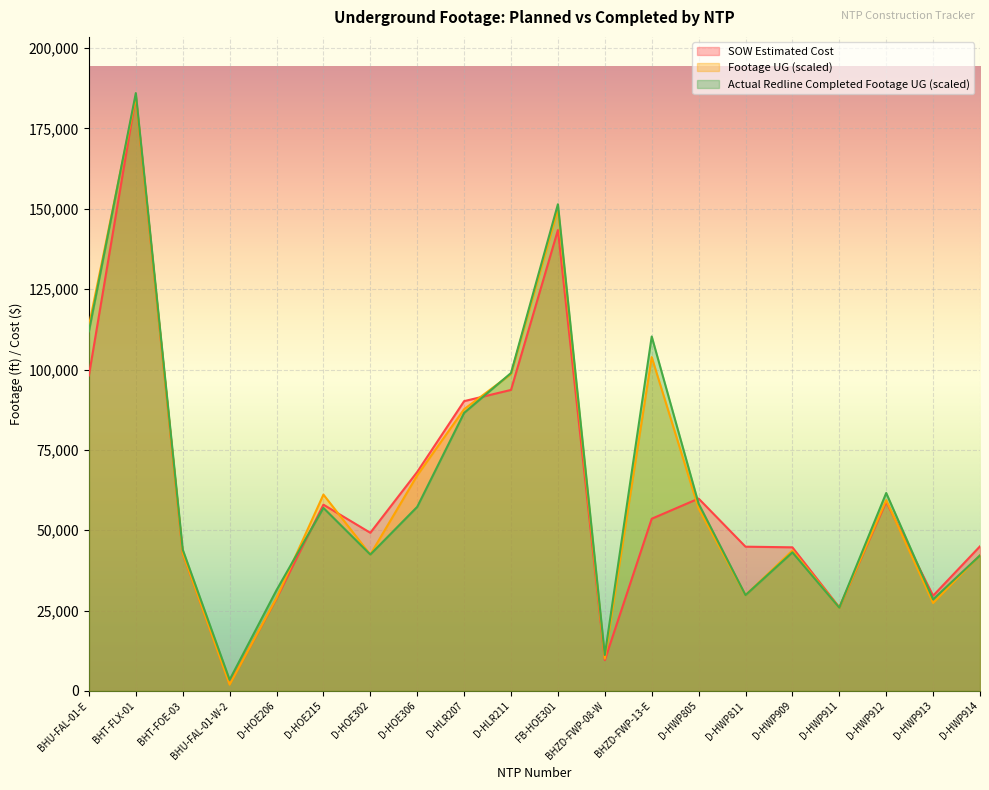

What value does the Footage UG series have at BHU-FAL-01-W-2?

1976.3